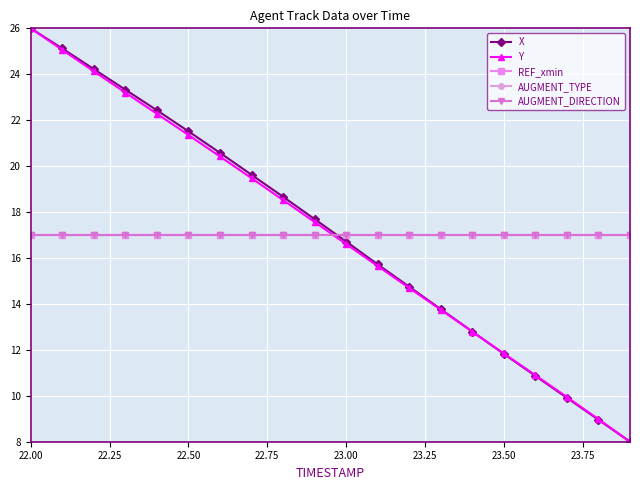

What is the minimum value for REF_xmin?

17.0